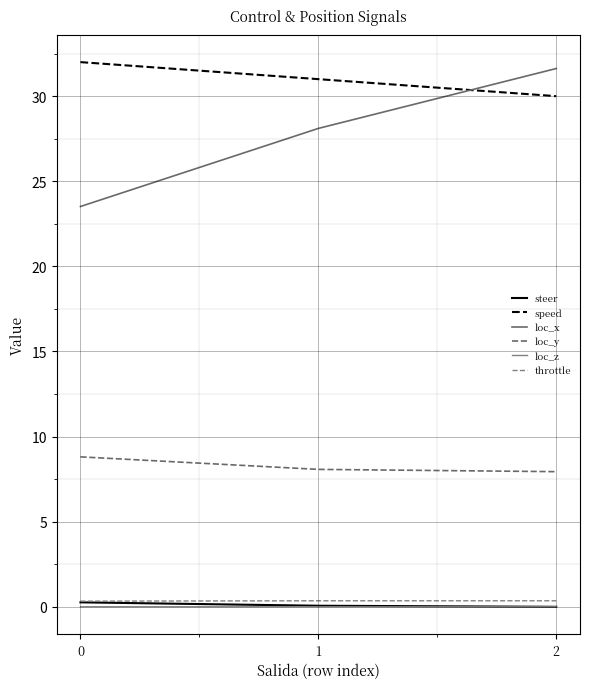

What is the highest value of the steer series?

0.3